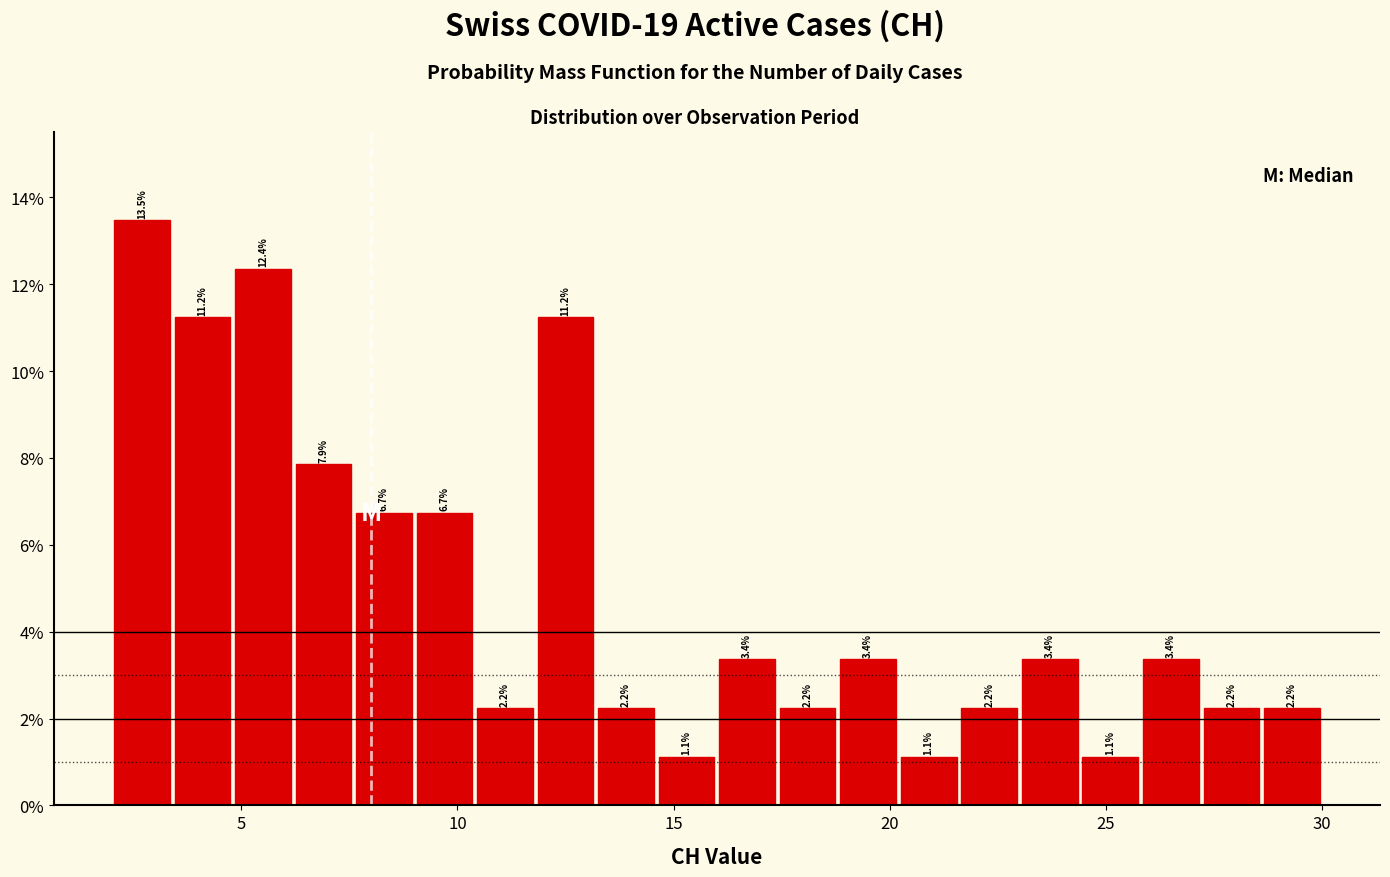

Read against the x-axis, roughly where is the centre of the tallest bar?

2.5